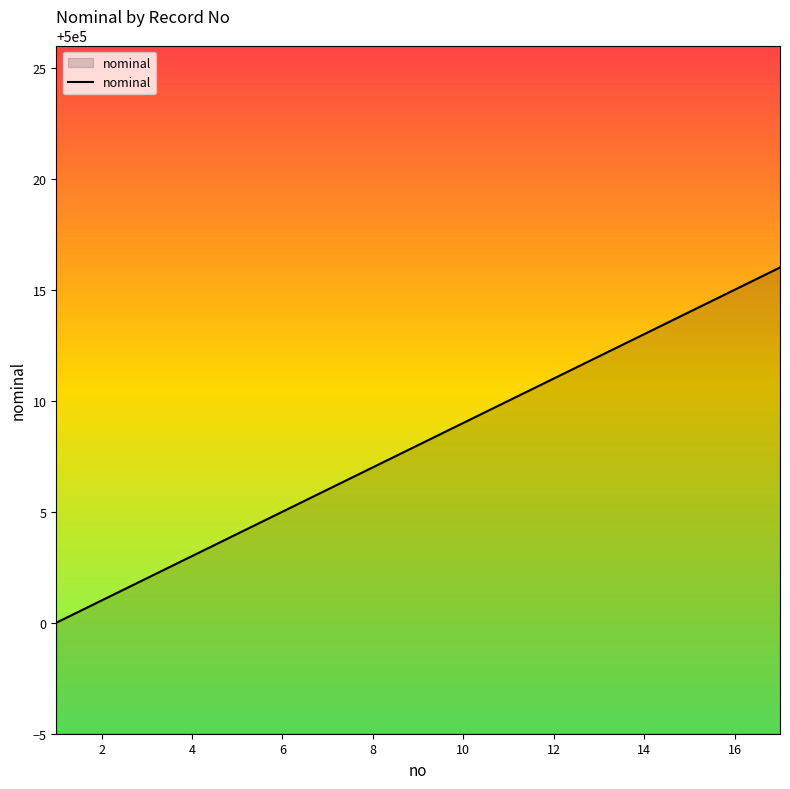

What is the smallest value displayed?

500000